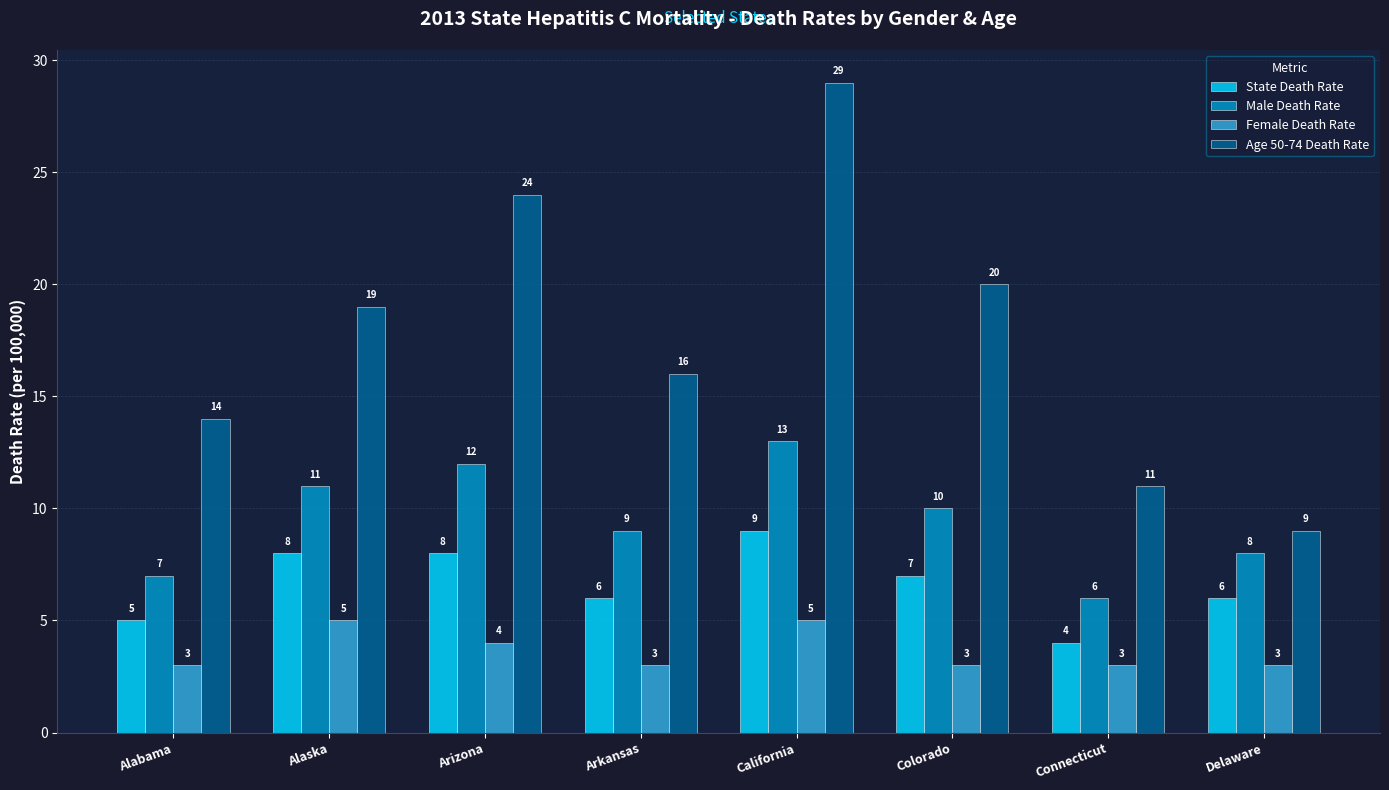

What is the difference between the State Death Rate values at Colorado and Alaska?

1